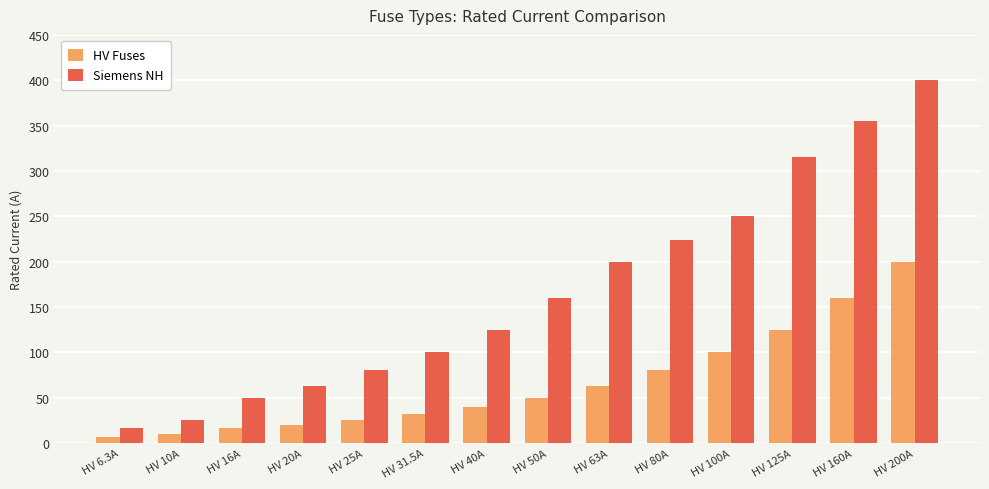

What is the total value across all series at HV 16A?

66.0